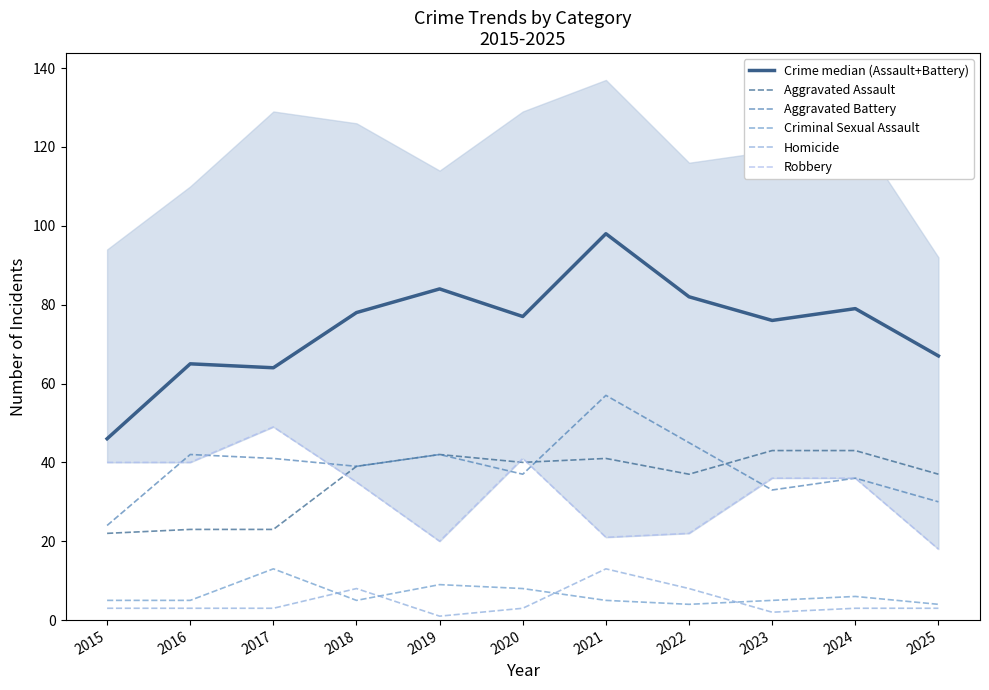

In Aggravated Assault, how many points are lower than both neighbors (excluding endpoints)?

2